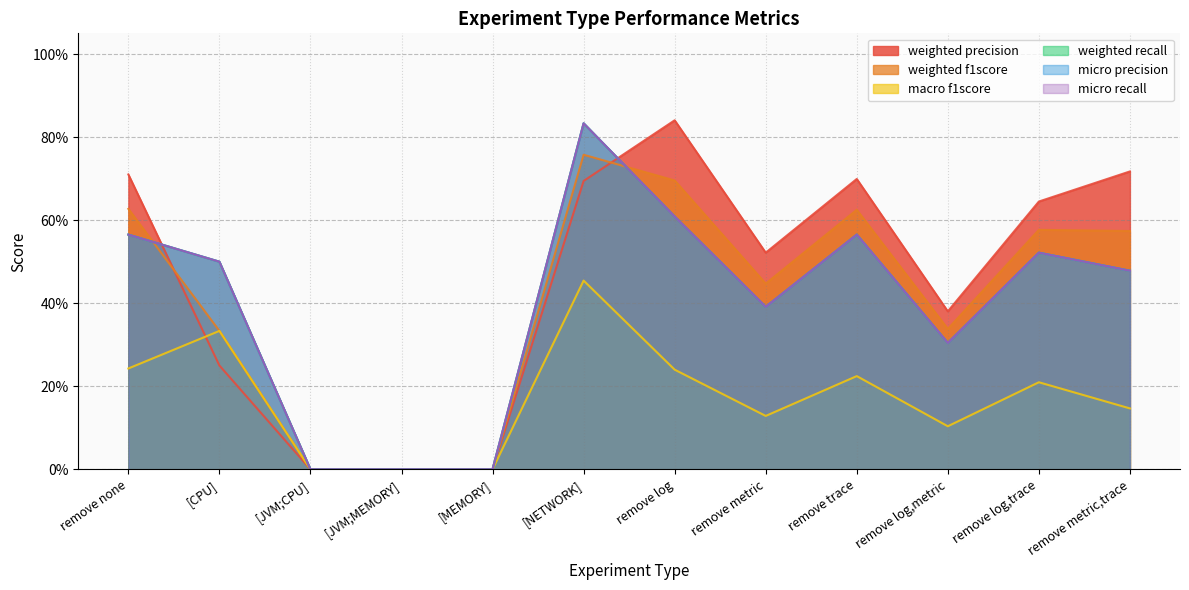

Reading right to left, list all the values displayed in this chart.

weighted precision: 0.7	0.6	0.4	0.7	0.5	0.8	0.7	0.0	0.0	0.0	0.2	0.7
weighted f1score: 0.6	0.6	0.3	0.6	0.4	0.7	0.8	0.0	0.0	0.0	0.3	0.6
macro f1score: 0.1	0.2	0.1	0.2	0.1	0.2	0.5	0.0	0.0	0.0	0.3	0.2
weighted recall: 0.5	0.5	0.3	0.6	0.4	0.6	0.8	0.0	0.0	0.0	0.5	0.6
micro precision: 0.5	0.5	0.3	0.6	0.4	0.6	0.8	0.0	0.0	0.0	0.5	0.6
micro recall: 0.5	0.5	0.3	0.6	0.4	0.6	0.8	0.0	0.0	0.0	0.5	0.6